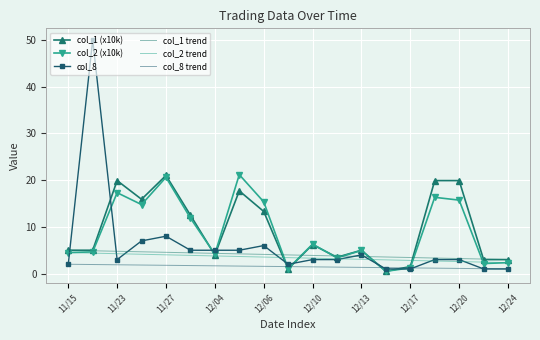

Which series has the largest range (max minus min)?

col_8